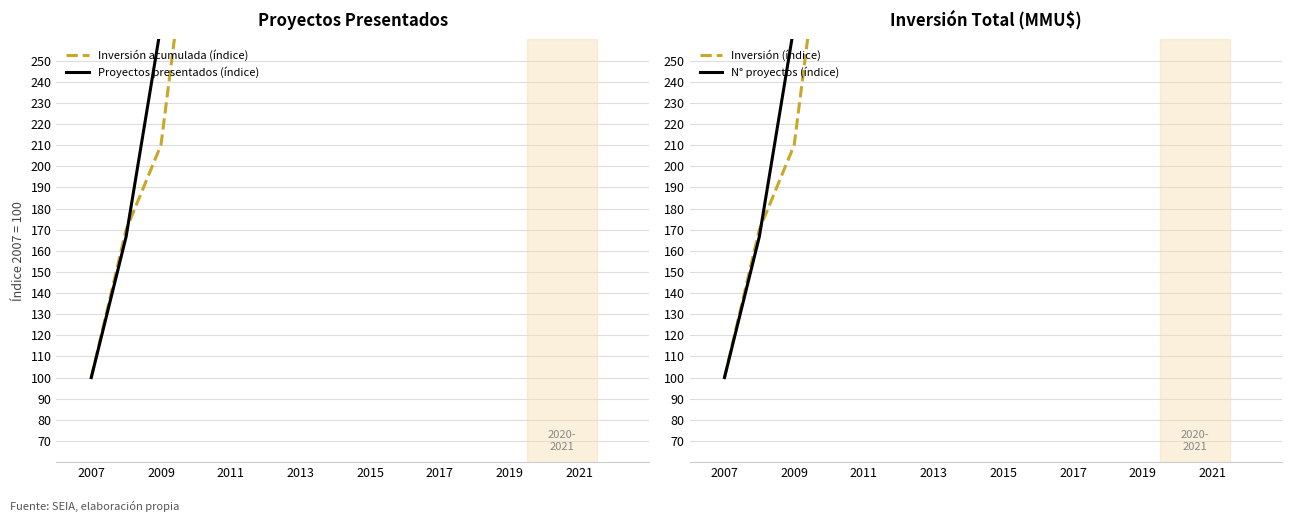

Between 2007 and 2017, which is larger?

2017